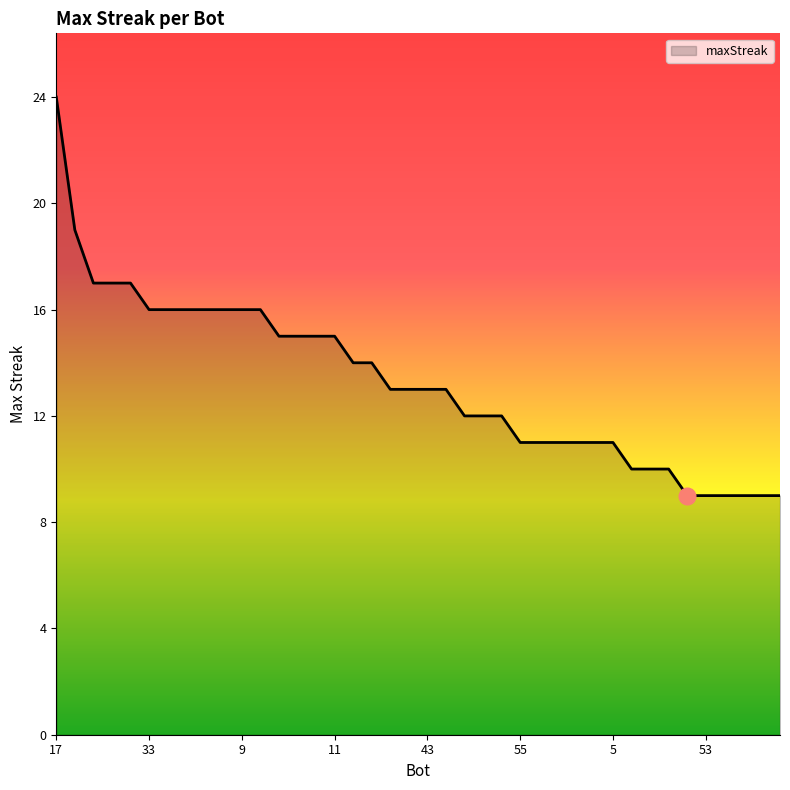

What is the smallest value displayed?

9